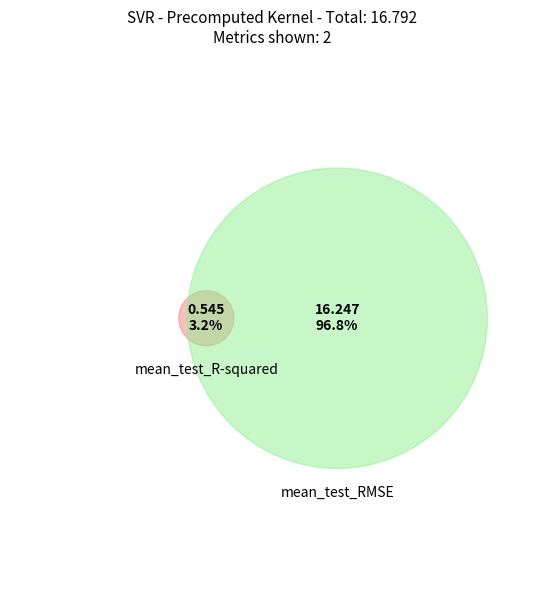

What percentage is the mean_test_RMSE slice, to the nearest percent?

97%